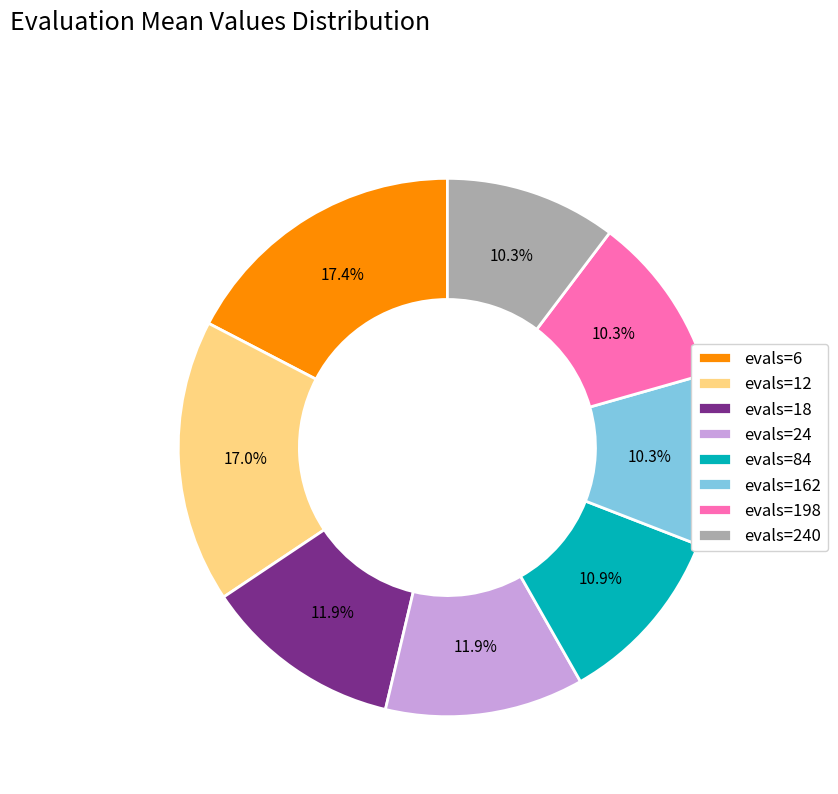

Approximately how many times larger is the value at evals=12 compared to evals=240?

1.7